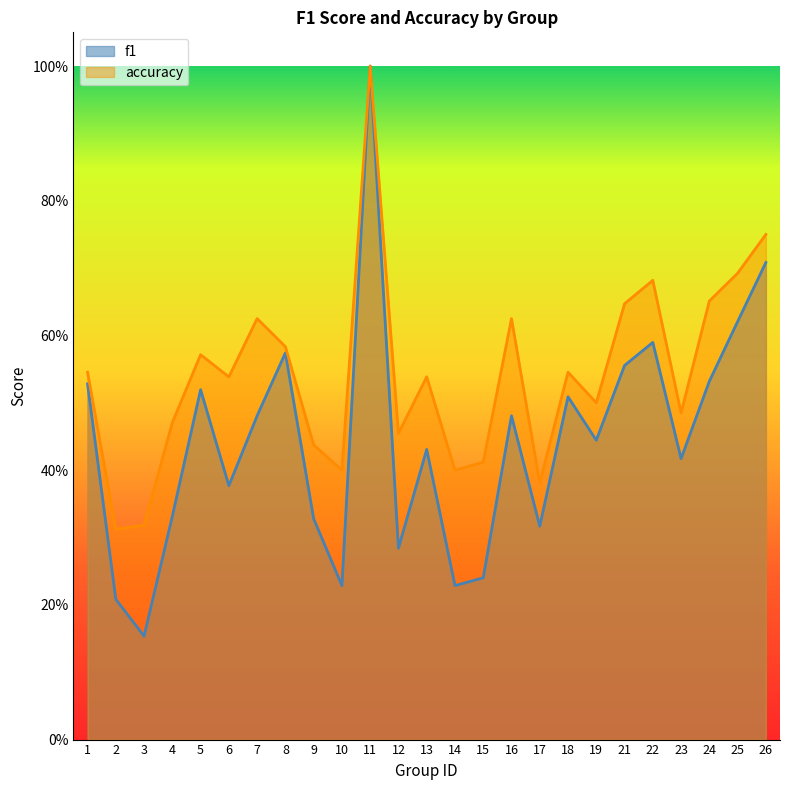

The value of accuracy at 26 is 0.8. True or false?

True